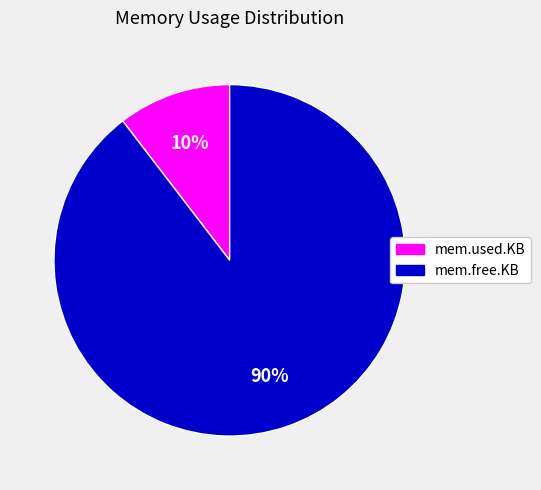

To the nearest percent, what is the combined percentage of mem.free.KB and mem.used.KB?

100%